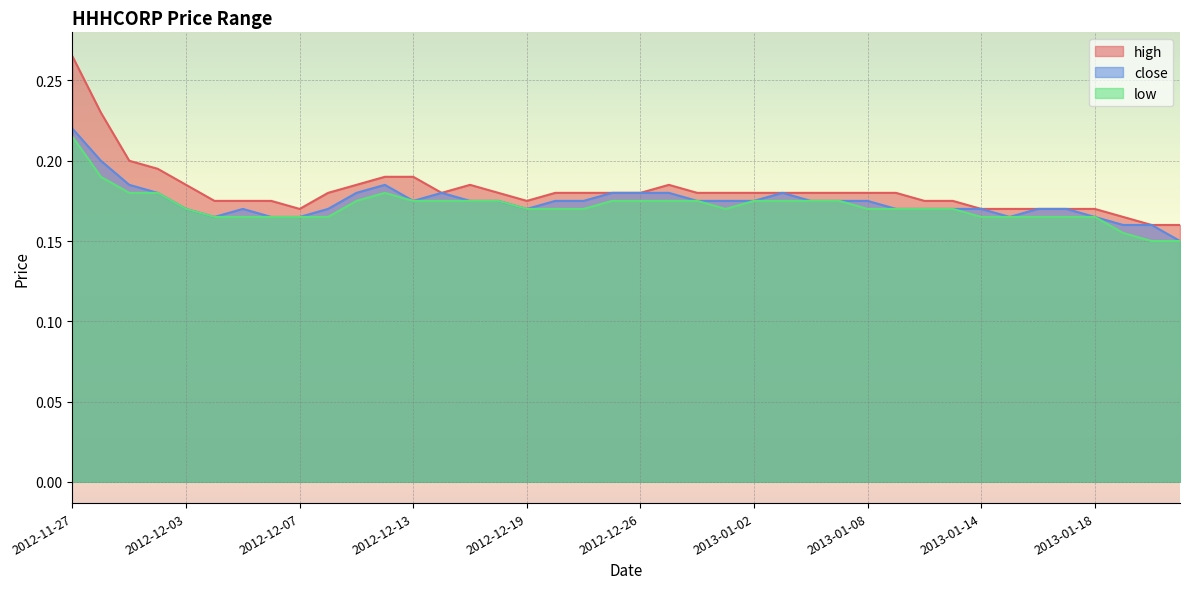

True or false: low and high intersect in this chart.

False